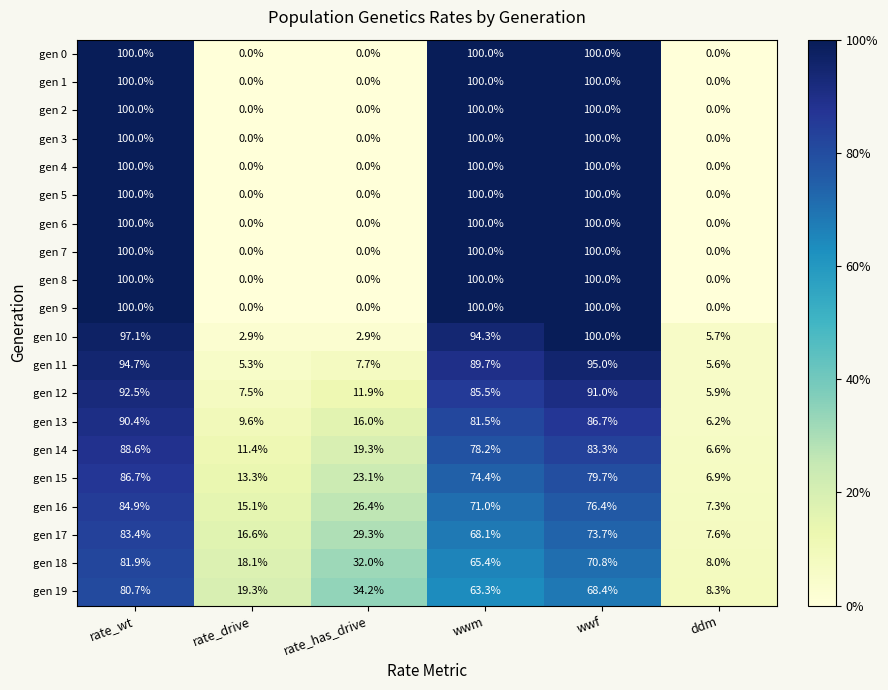

What is the difference between the maximum and second lowest values in the gen 13 series?

80.8